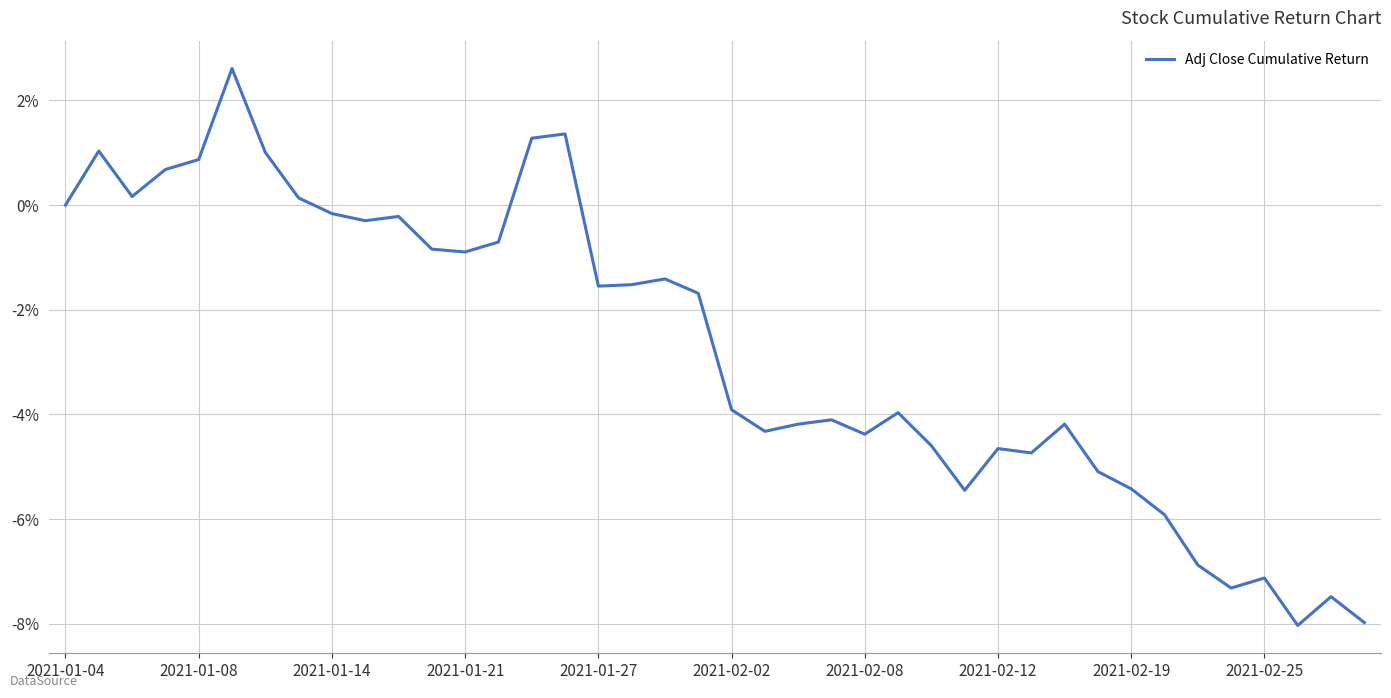

What is the smallest value displayed?

-8.0